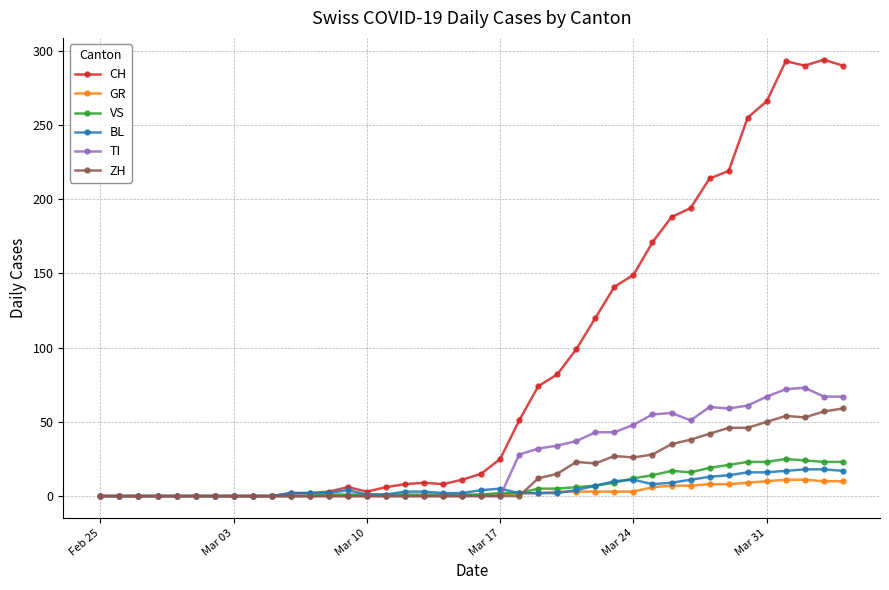

How many categories are shown in the chart?

40